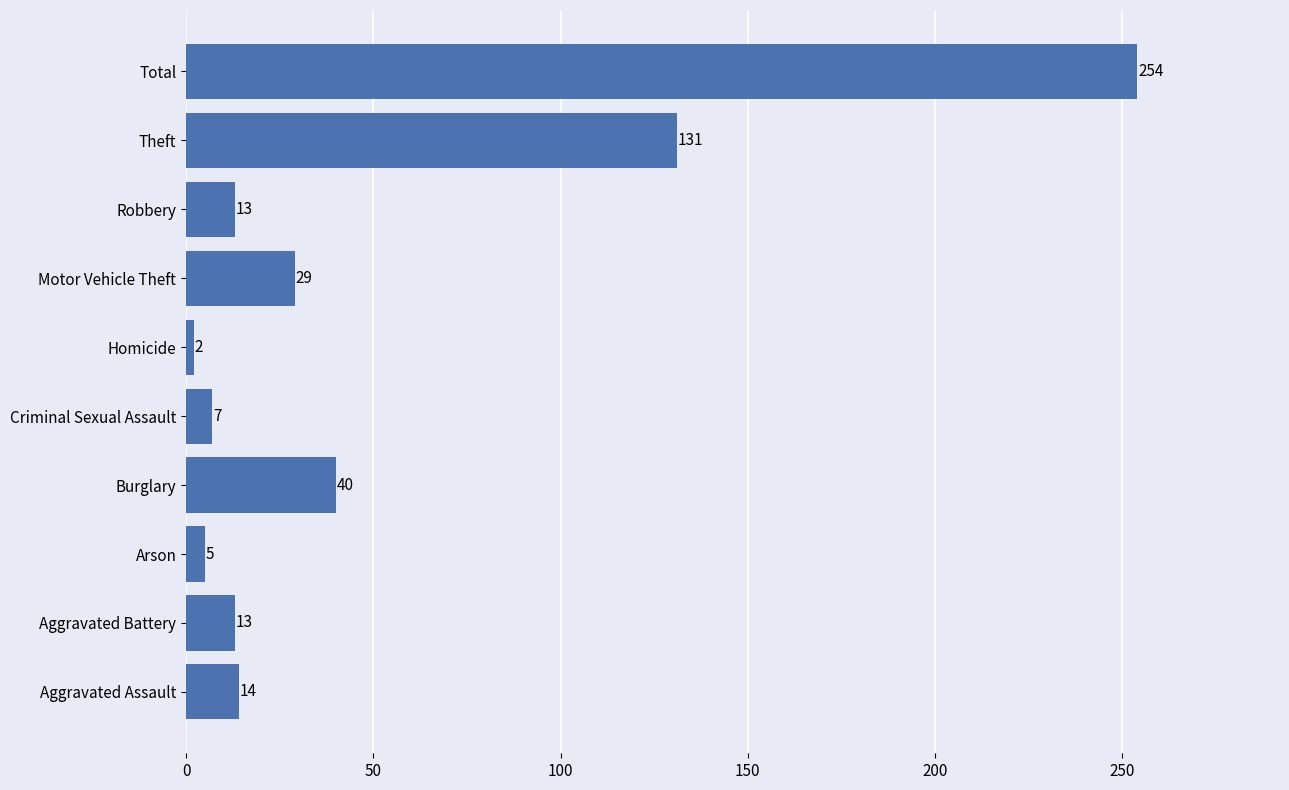

Between Arson and Homicide, which is larger?

Arson